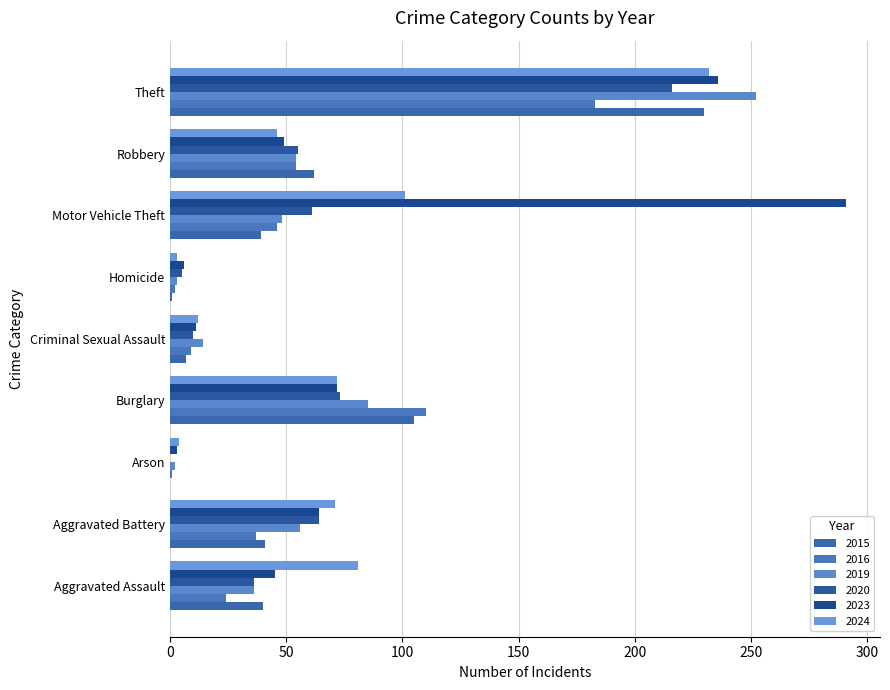

True or false: 2016 has a value of 45 at Burglary.

False